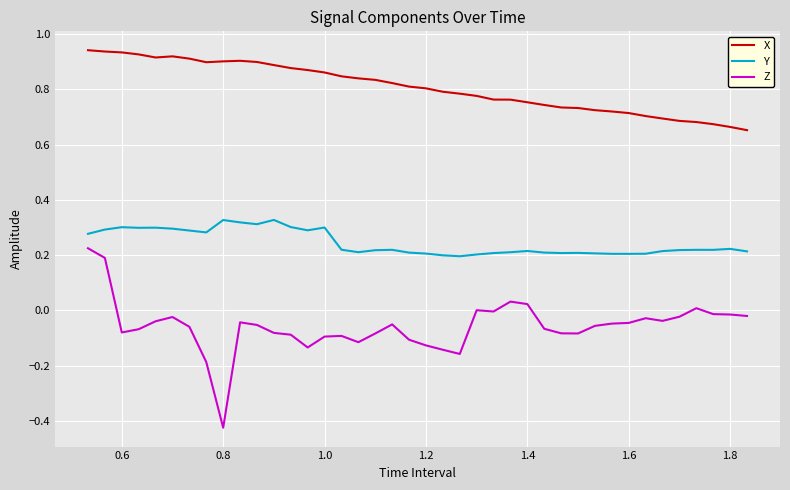

True or false: Y and X intersect in this chart.

False